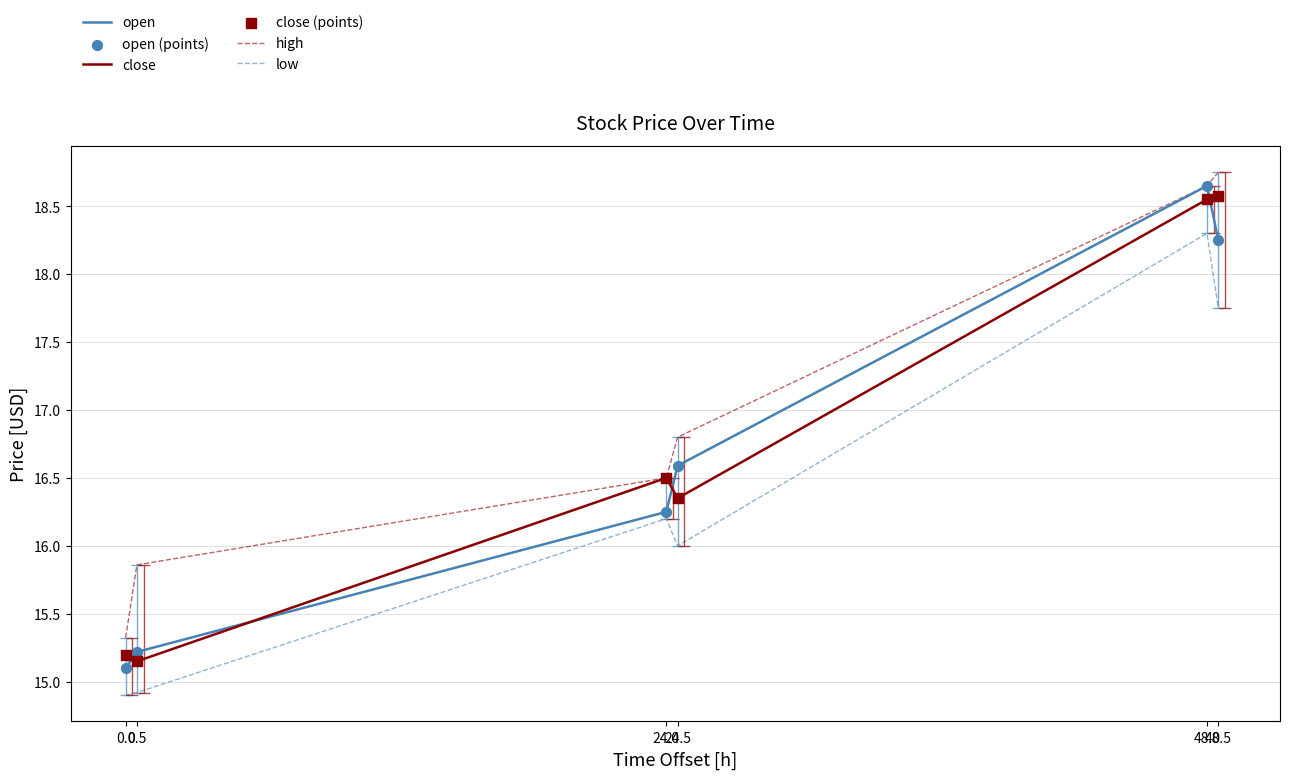

True or false: high and low intersect in this chart.

False